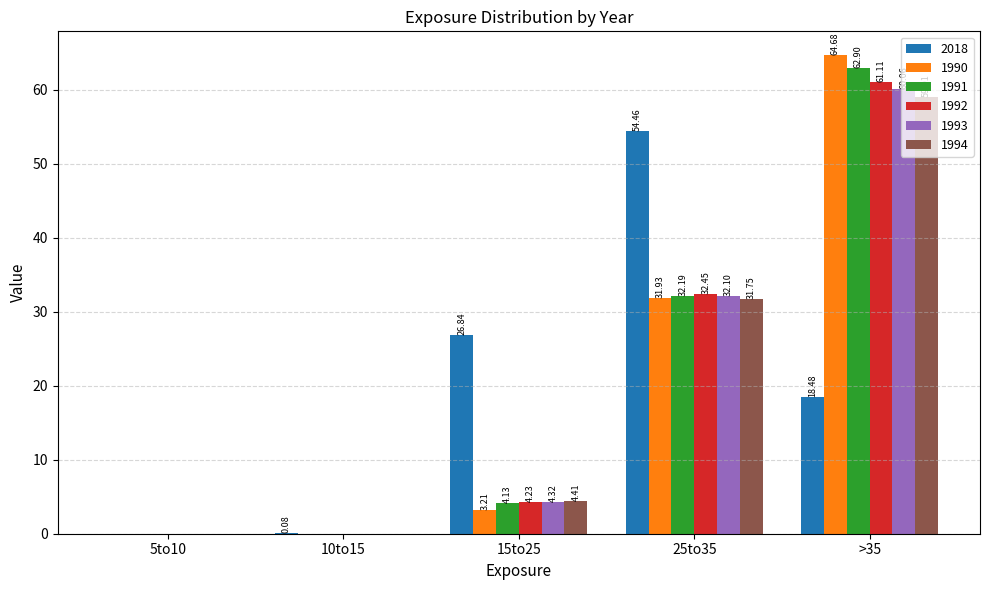

Is the value of 1992 at 15to25 greater than the value of 1993 at 25to35?

No